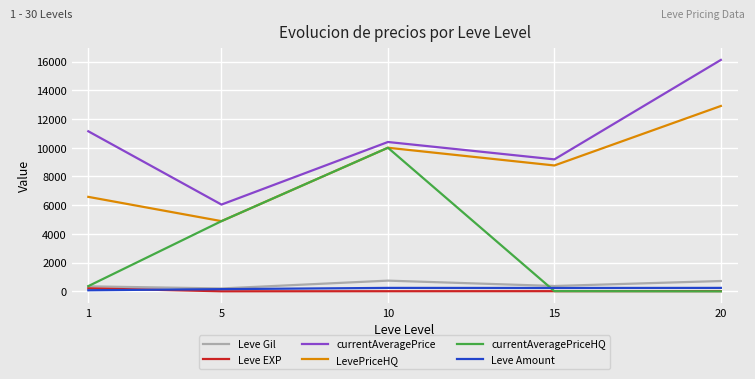

Rank the categories by LevePriceHQ value from lowest to highest.

5, 1, 15, 10, 20